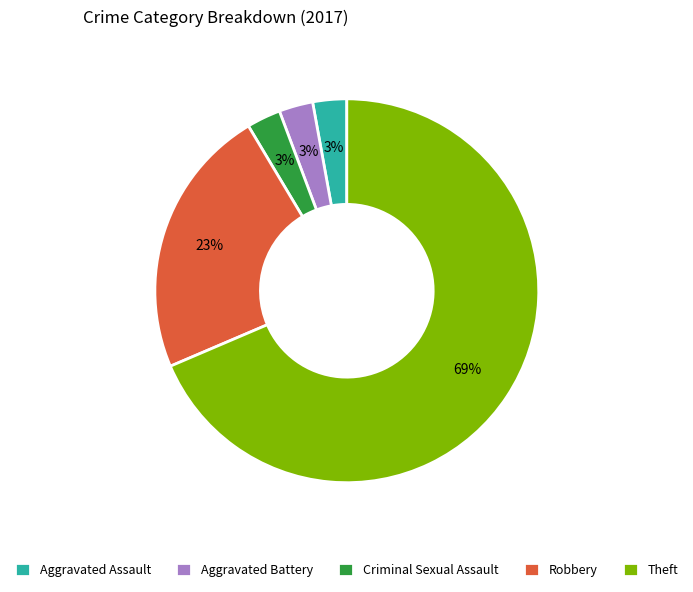

What is the majority slice?

Theft